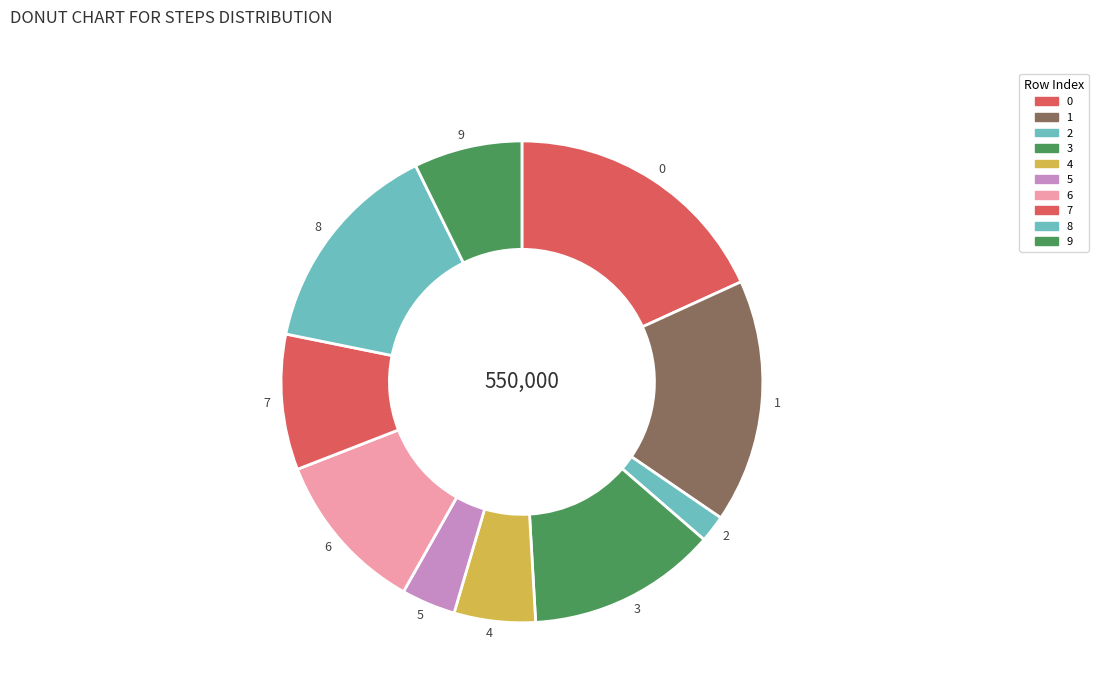

Rank the categories by value from highest to lowest.

0, 1, 8, 3, 6, 7, 9, 4, 5, 2